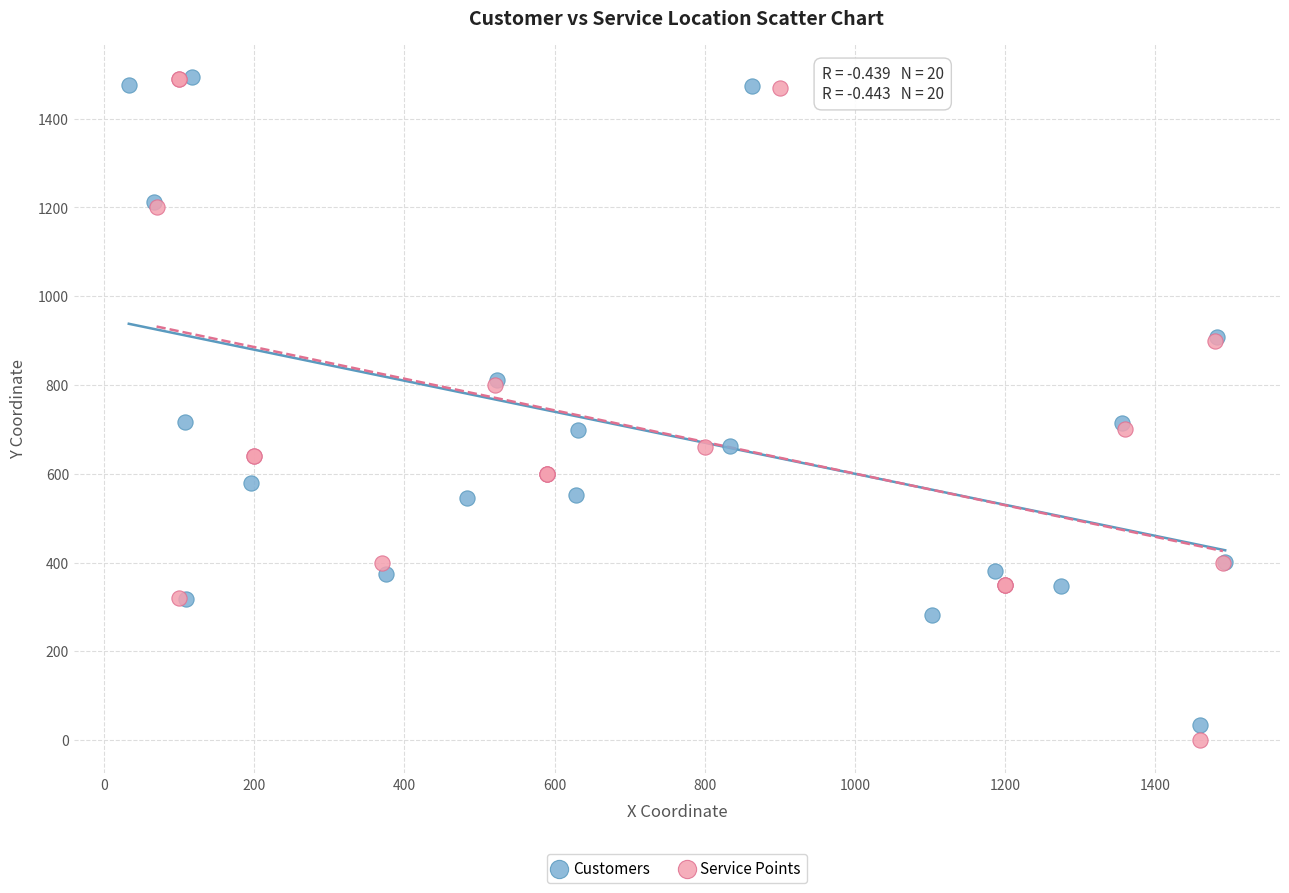

Which series contains the lowest Y value?

Service Points